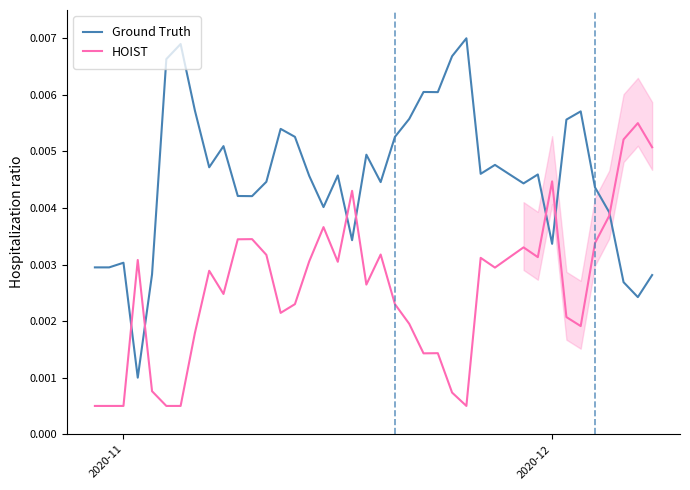

At which category does the chart reach its minimum across all series?

2020-11